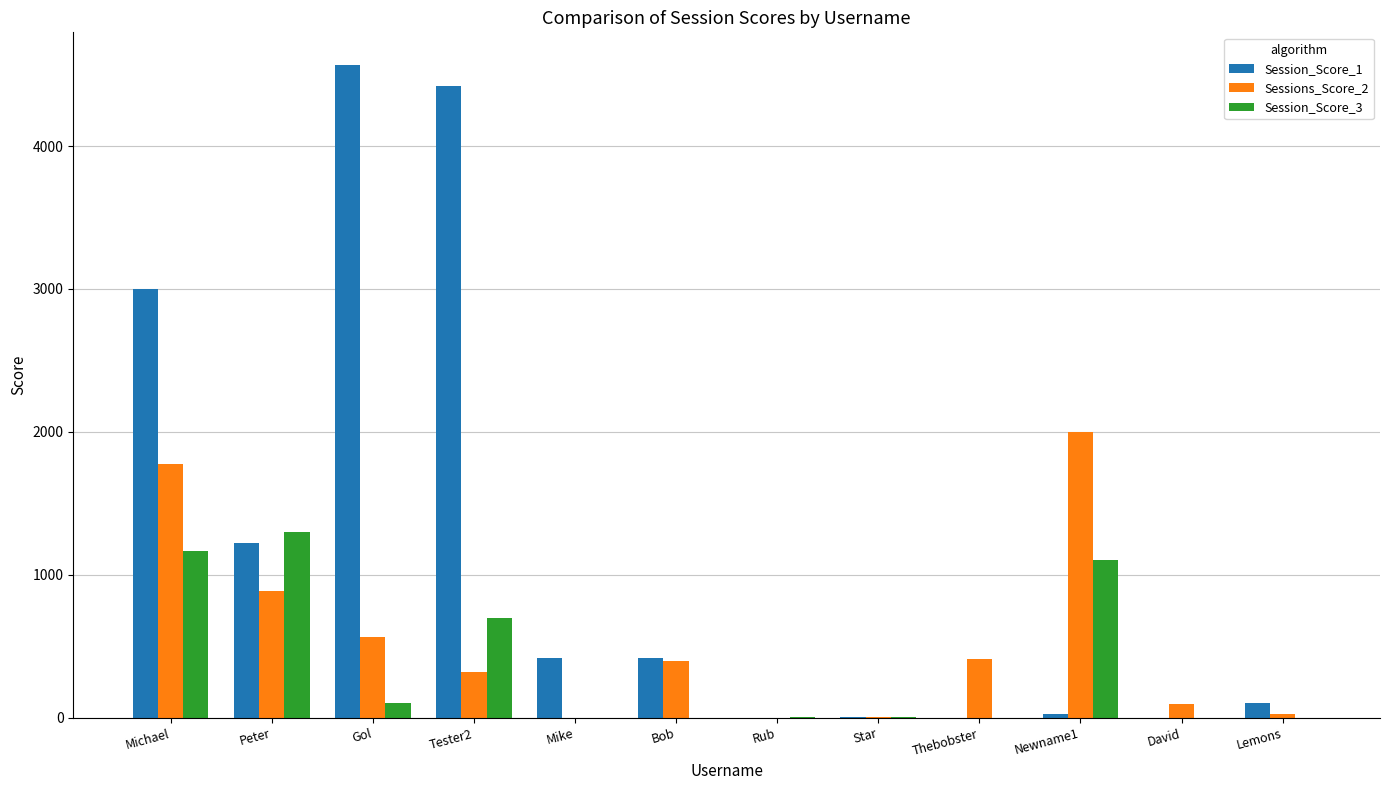

Which series has the largest total across all categories?

Session_Score_1